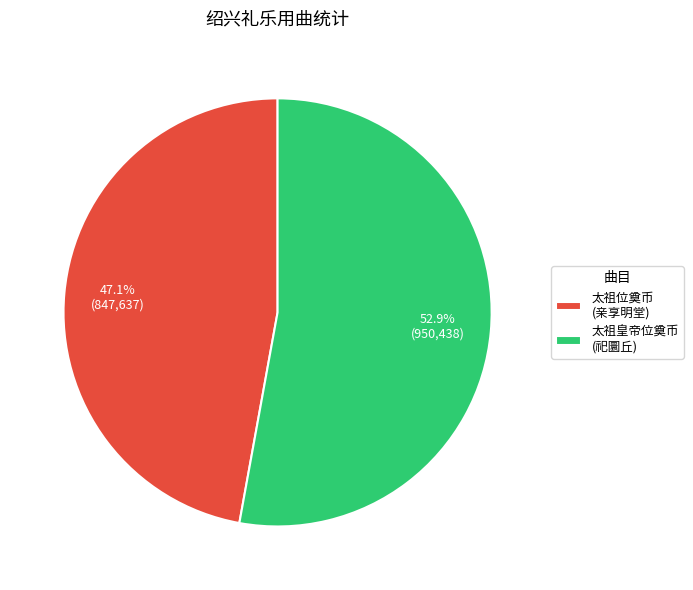

What is the ratio of the value at 太祖位奠币 (亲享明堂) to the value at 太祖皇帝位奠币 (祀圜丘)?

0.9